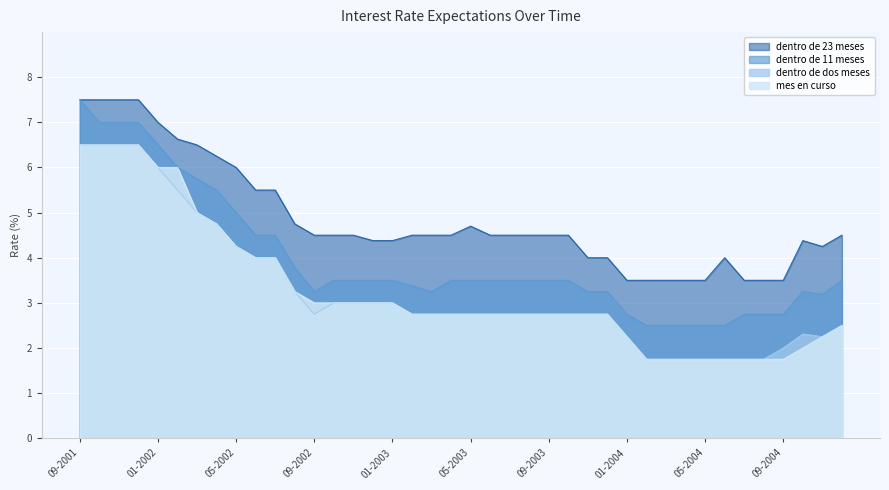

The dentro de dos meses series shows 5.3 at 10-2002. True or false?

False